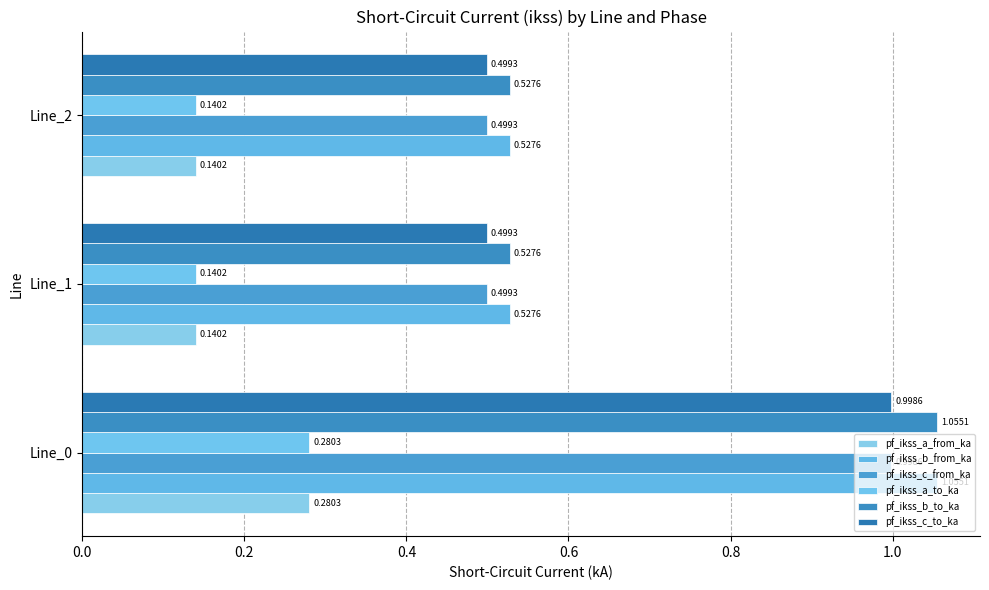

What is the difference between the maximum and minimum values in the pf_ikss_c_from_ka series?

0.5